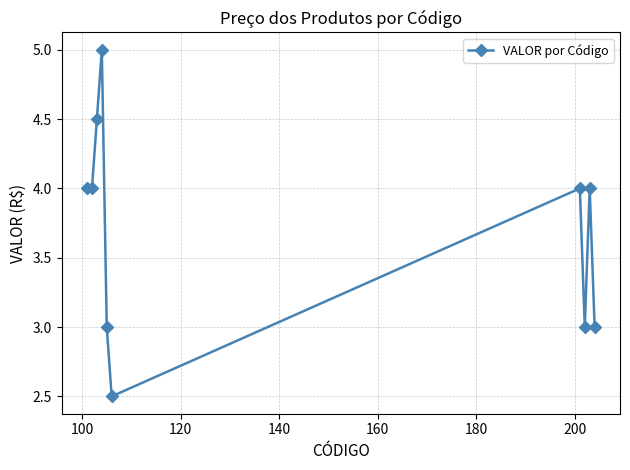

What is the average value?

3.7